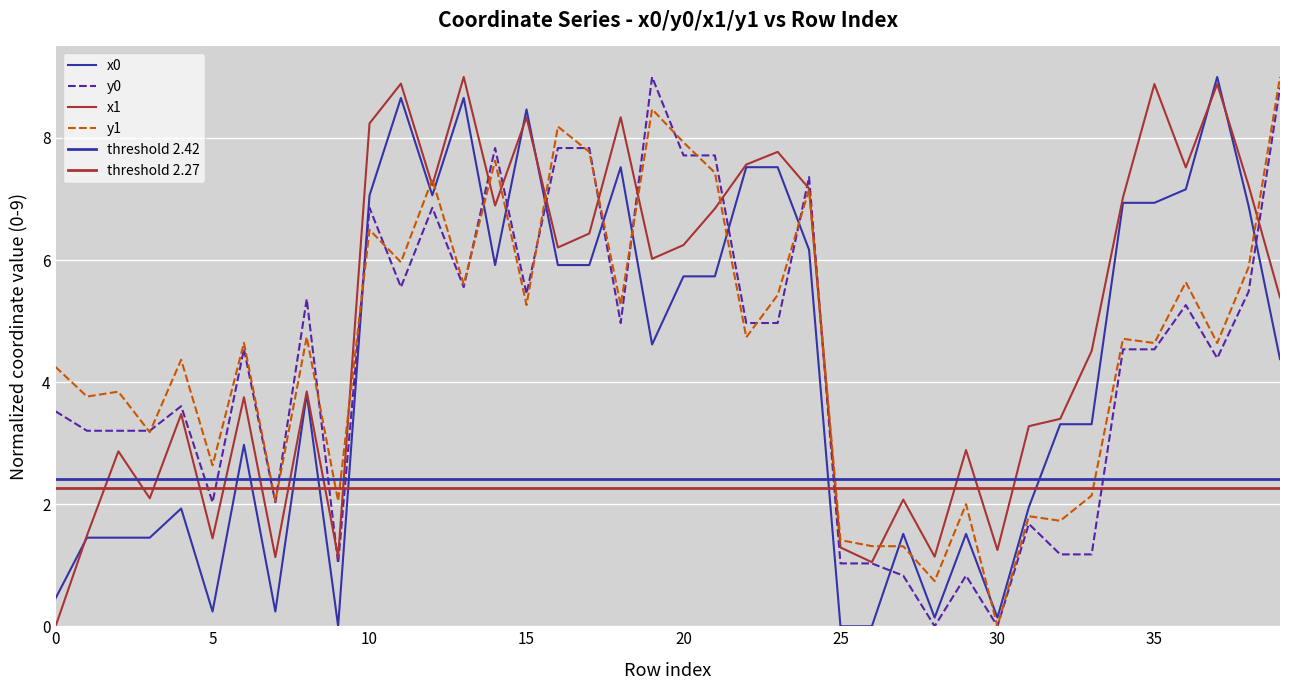

What is the value of the y1 point at the 24th from the left?

5.4